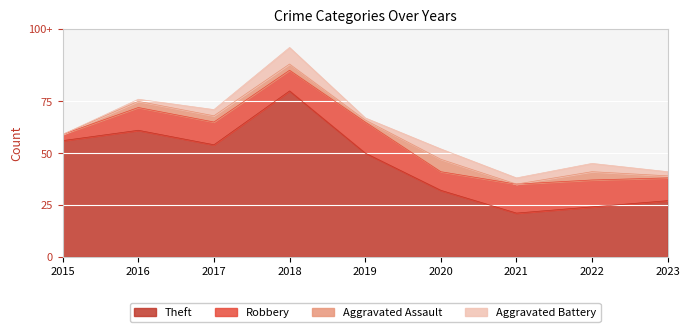

Which series has the largest range (max minus min)?

Theft